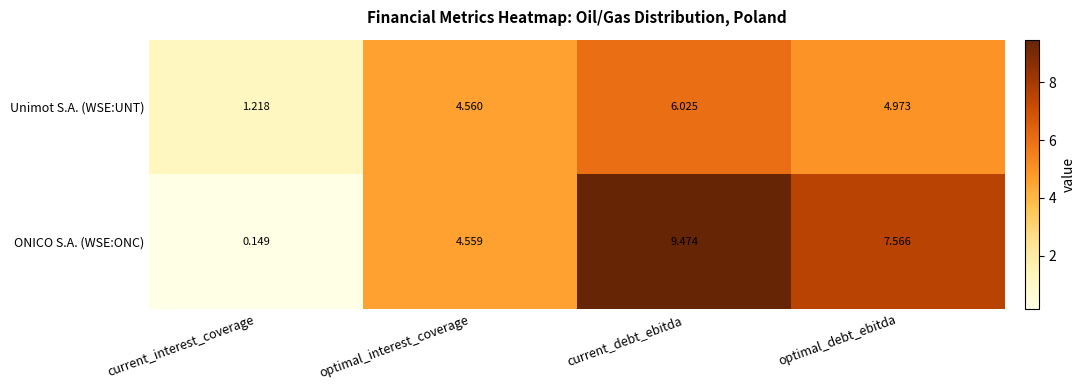

At which label does Unimot S.A. (WSE:UNT) reach its peak?

current_debt_ebitda